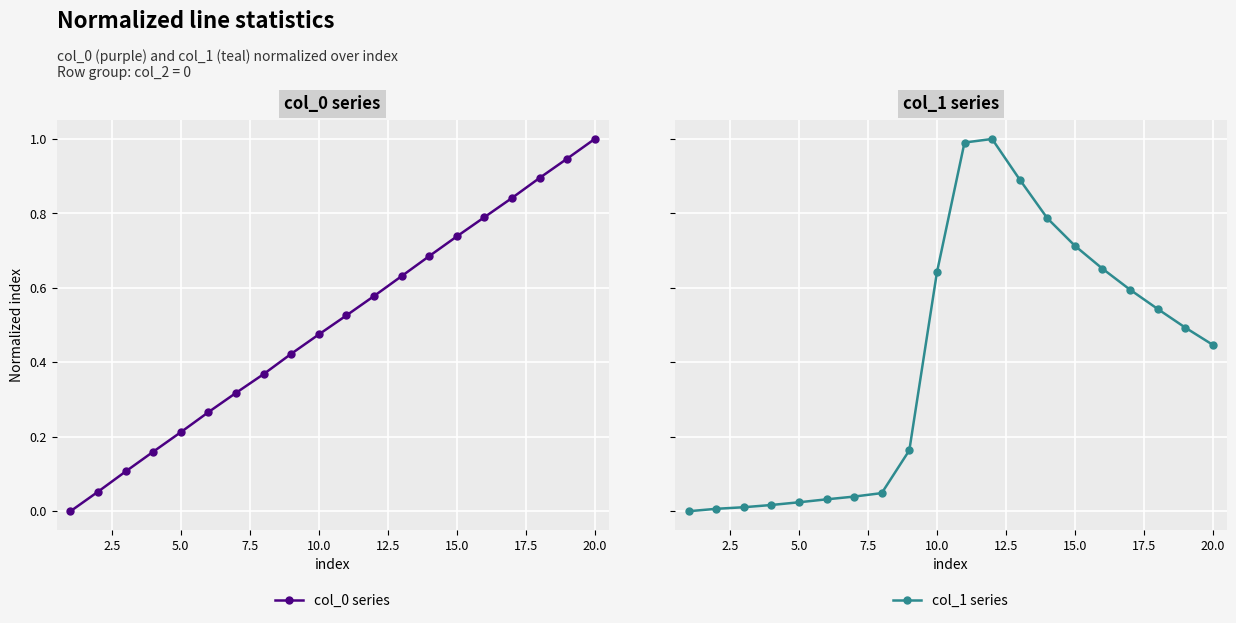

True or false: col_0 series has more than 1 points higher than both neighbors.

False